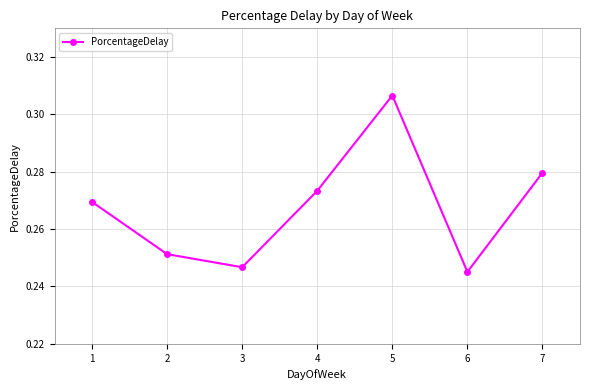

Count the values in the range 0 to 1.

7